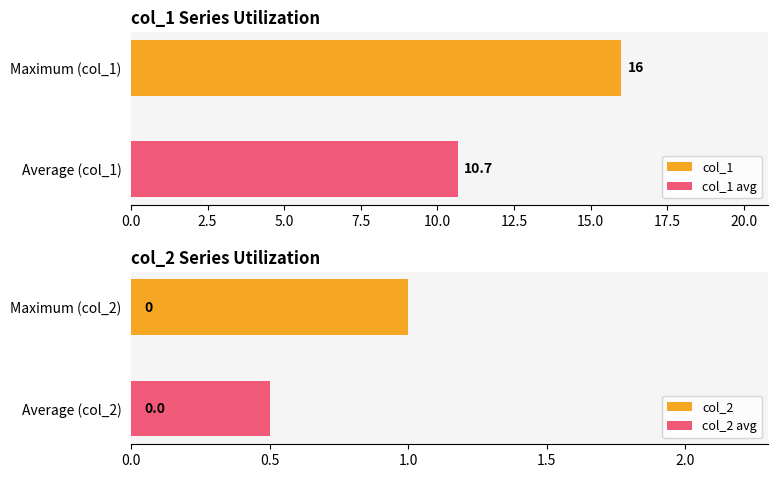

Rank the series at 1416322885 from lowest to highest value.

col_2, col_1